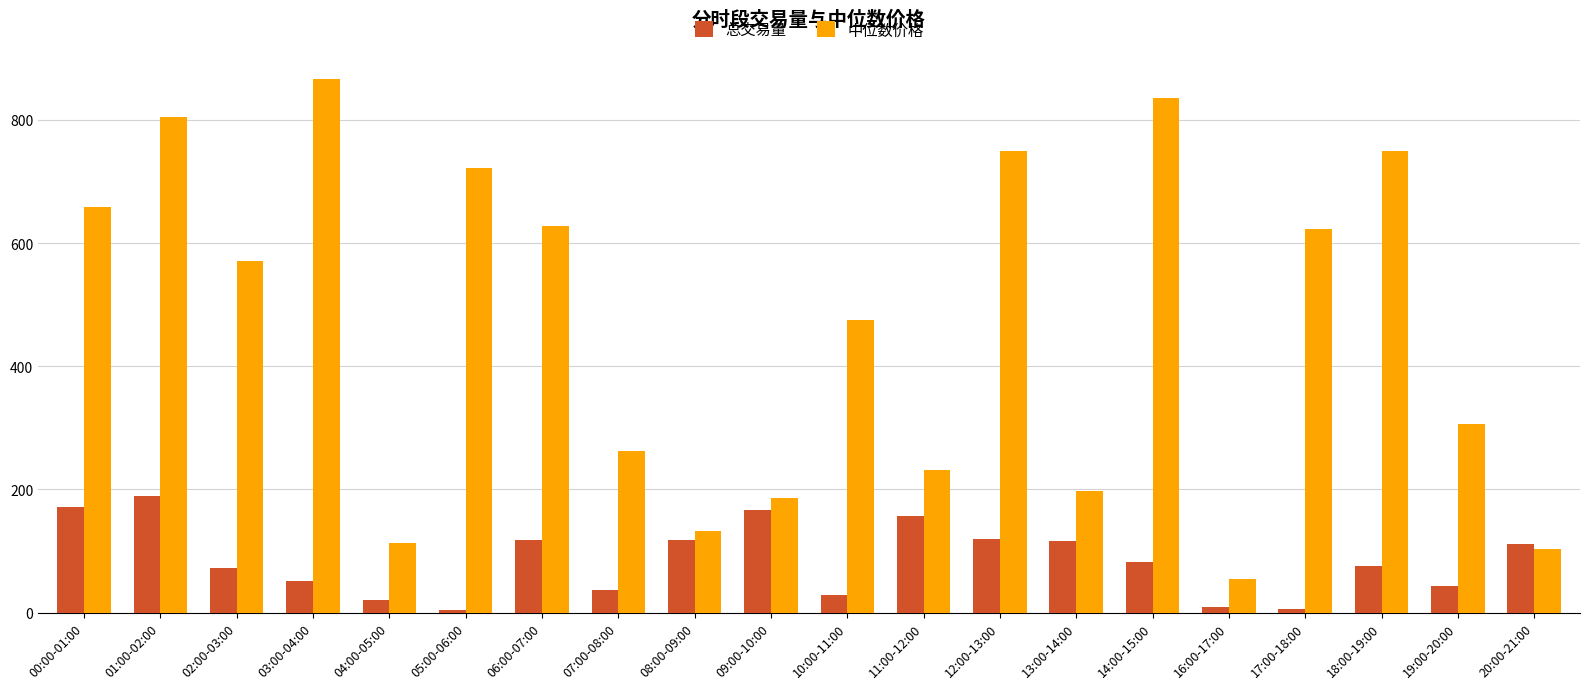

Between 01:00-02:00 and 13:00-14:00, which series saw the biggest shift?

中位数价格